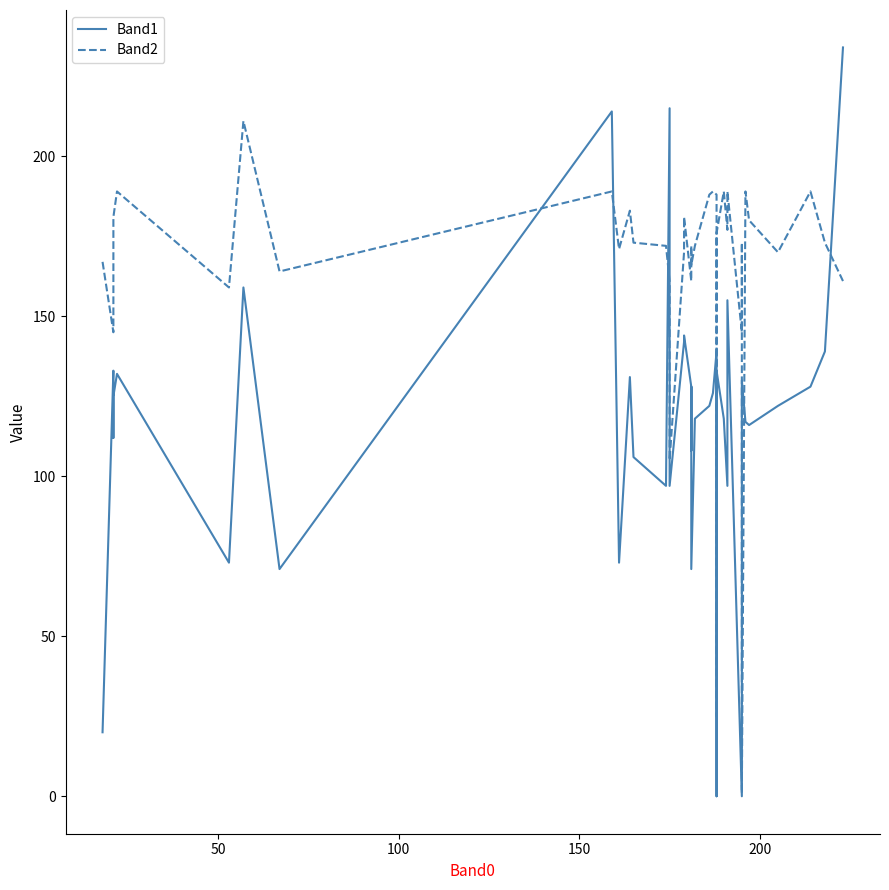

Which series has the largest total across all categories?

Band2